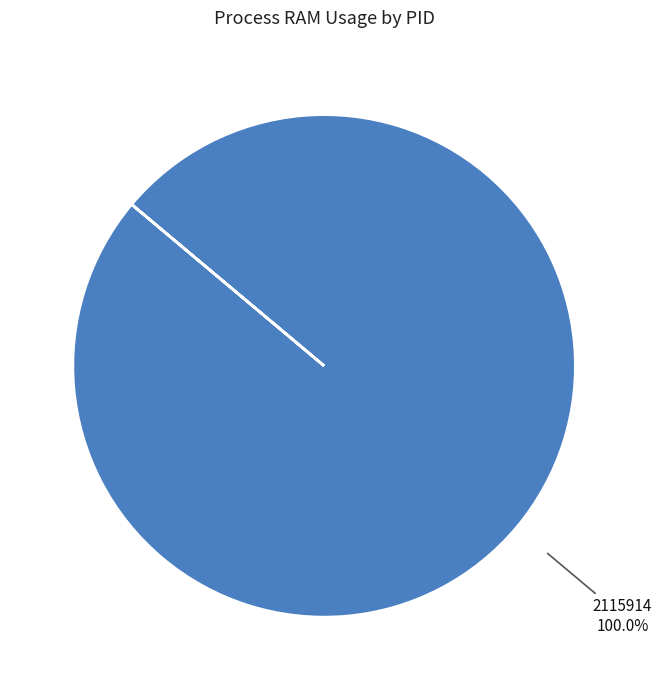

Is there any slice that represents more than half of the pie?

Yes